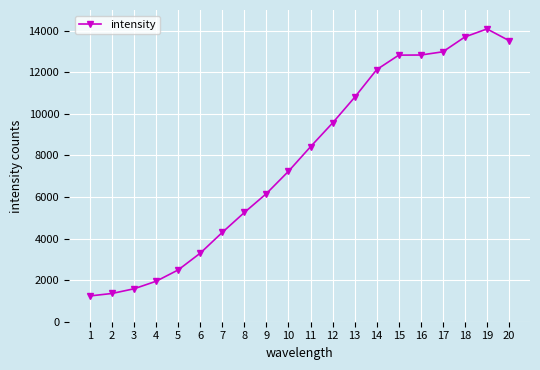

What is the value of the 15th point from the left?

12828